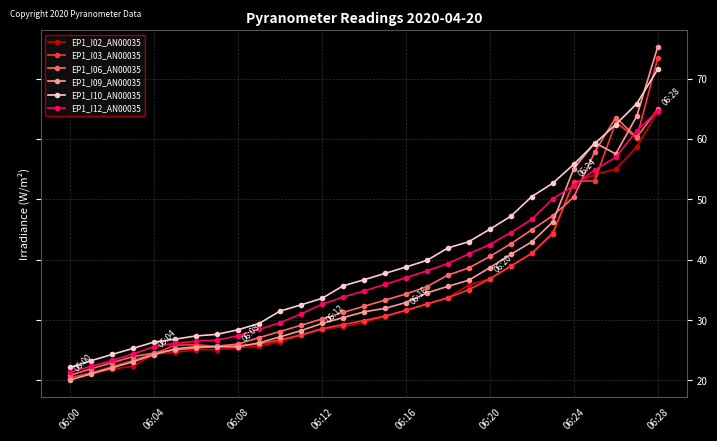

Which series has the widest spread of values?

EP1_I09_AN00035